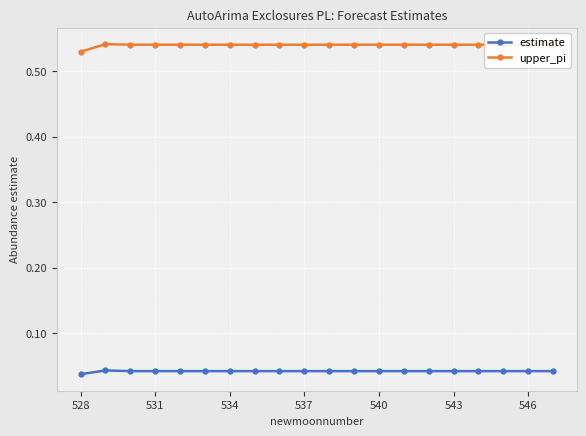

What is the sum of all estimate values?

0.8